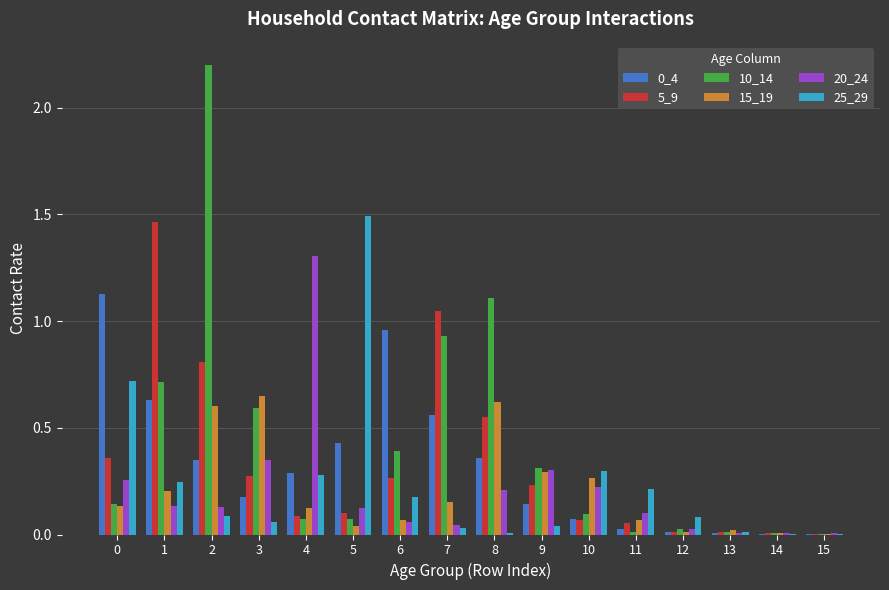

What is the sum of all 20_24 values?

3.3